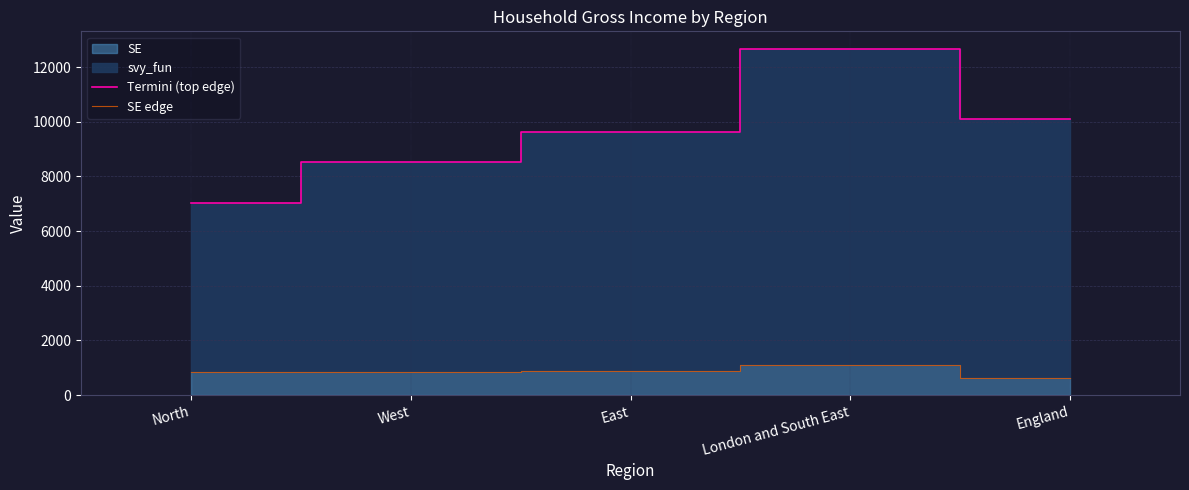

Read the SE edge value at East.

870.1